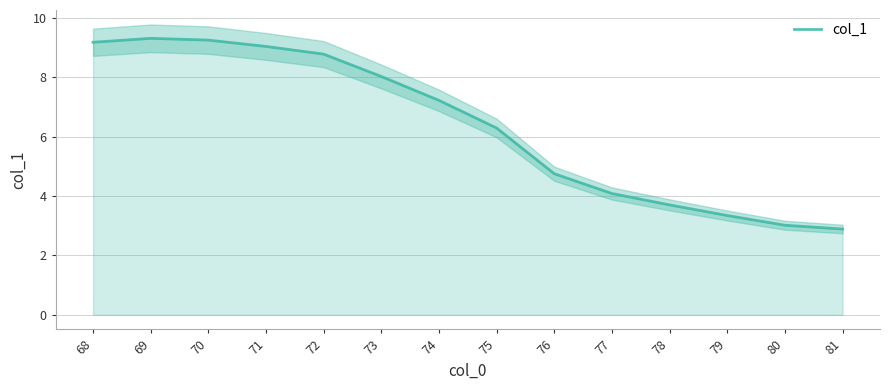

Rank the categories by value from highest to lowest.

69, 70, 68, 71, 72, 73, 74, 75, 76, 77, 78, 79, 80, 81